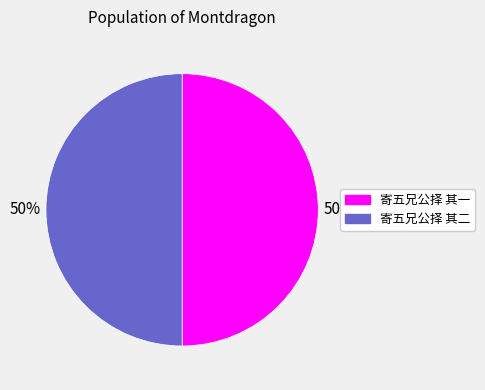

True or false: 寄五兄公择 其二 accounts for 50% of the total.

True